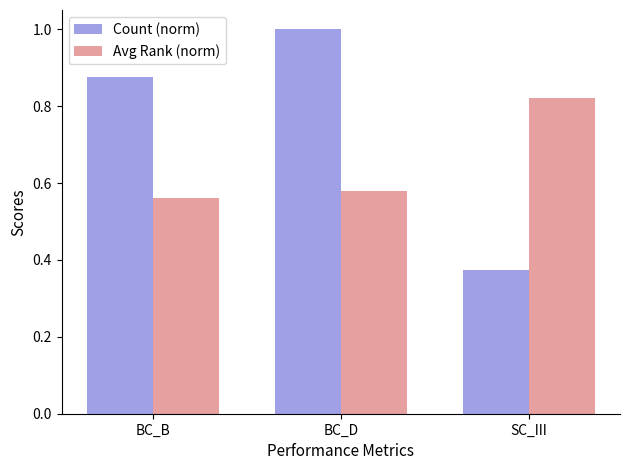

What is the label of the 3rd bar from the left?

SC_III